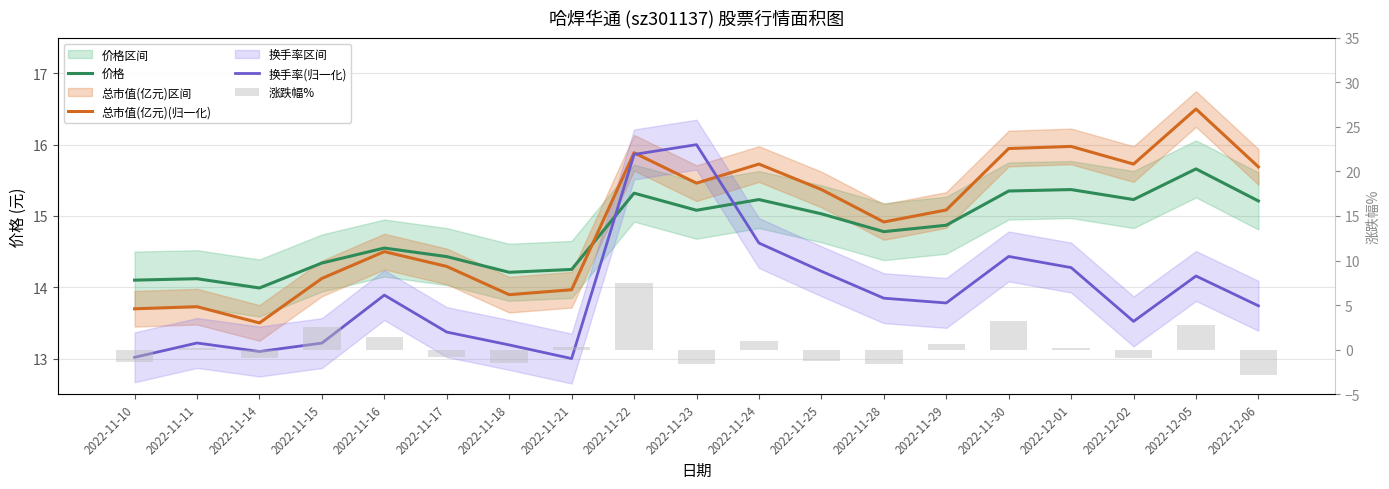

Where does the 涨跌幅% series first go above 0?

2022-11-11